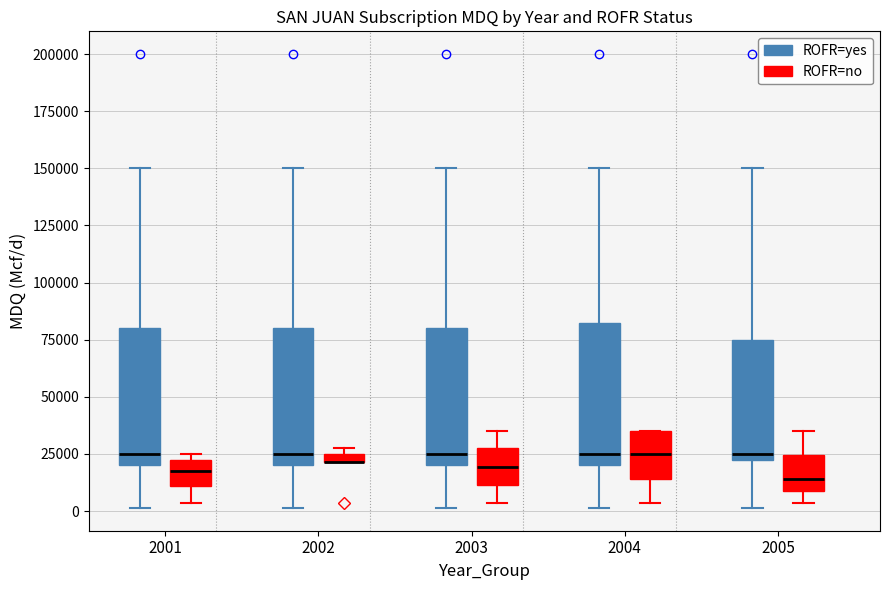

Where is the upper edge of the box for 2004 (ROFR=yes) on the y-axis? The values are not printed on the chart, so give them approximately, as read against the axis.

85000